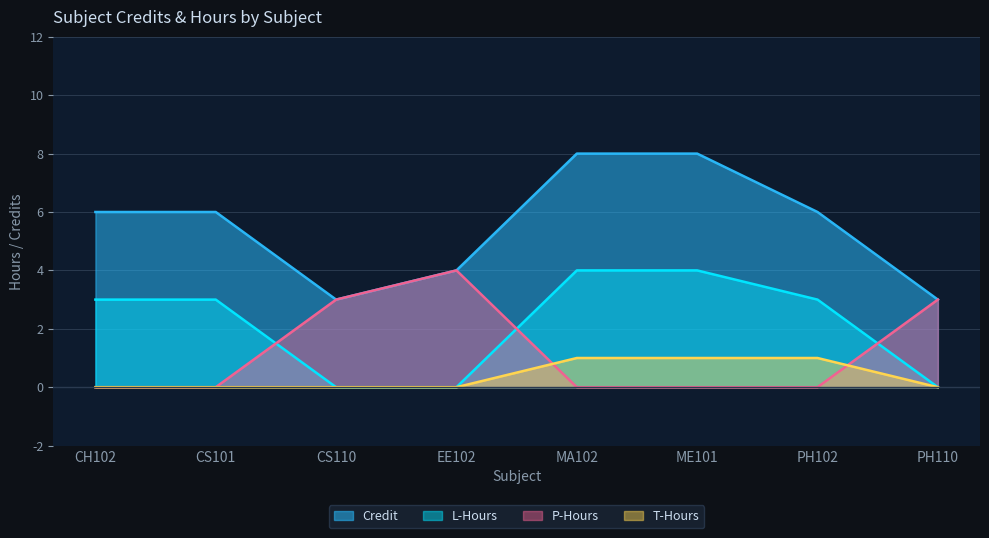

At how many categories does at least one series exceed 7?

2